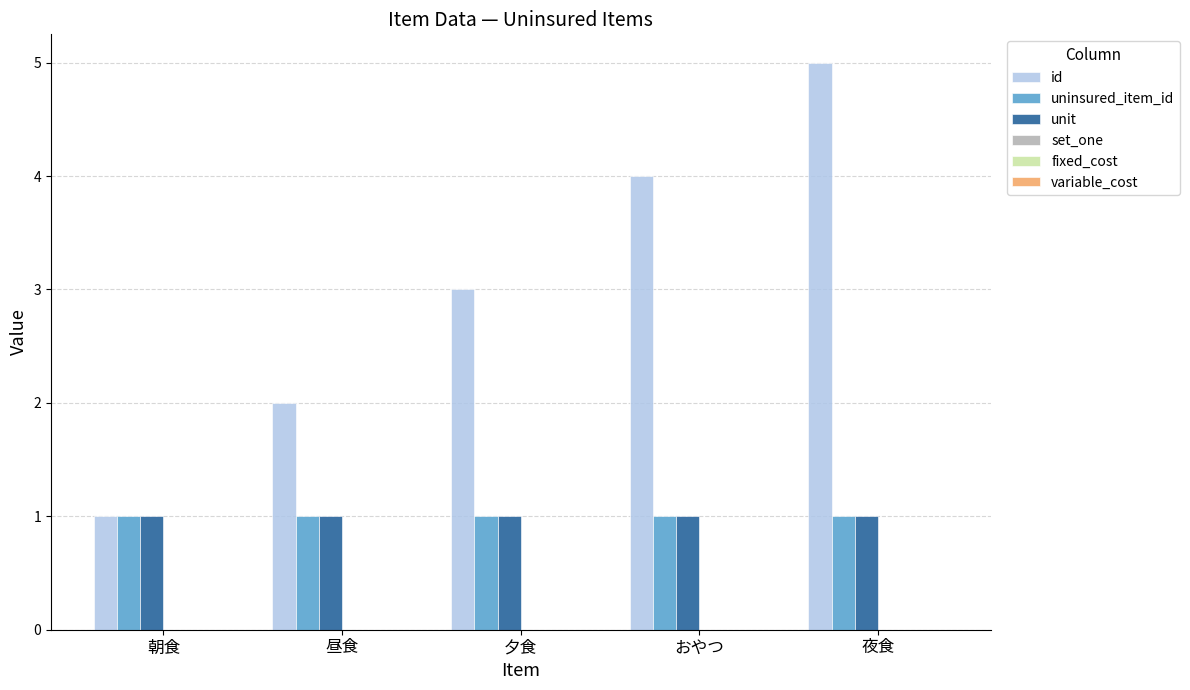

List the labels in order of id value, smallest first.

朝食, 昼食, 夕食, おやつ, 夜食